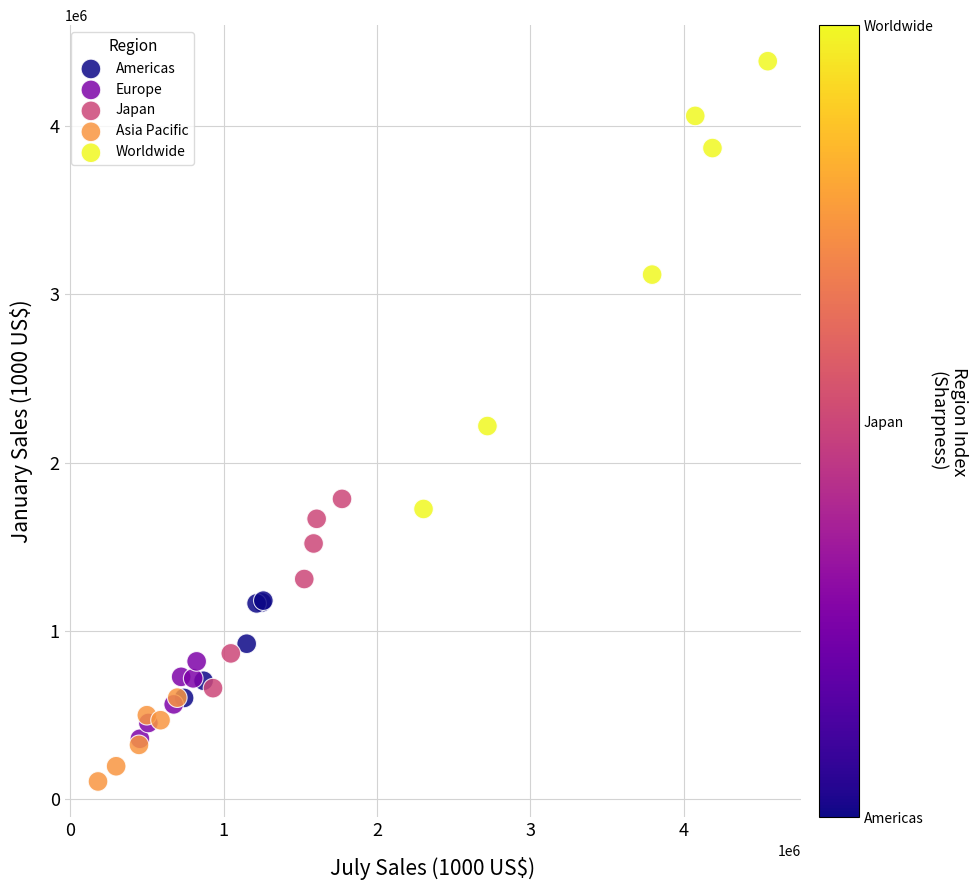

Which series has the largest Y range (max minus min)?

Worldwide